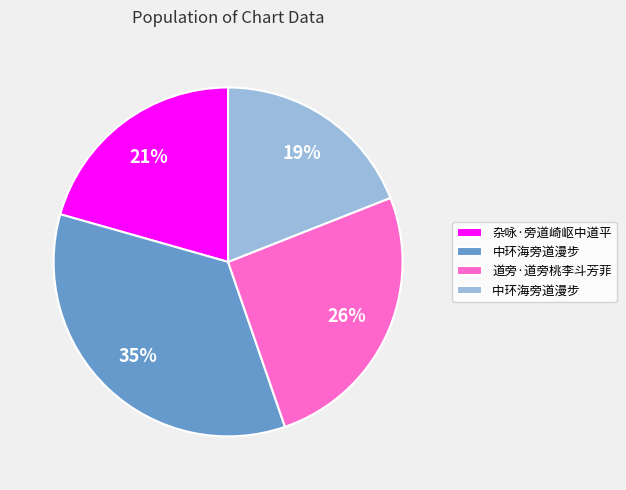

Is there a majority slice in this chart?

No